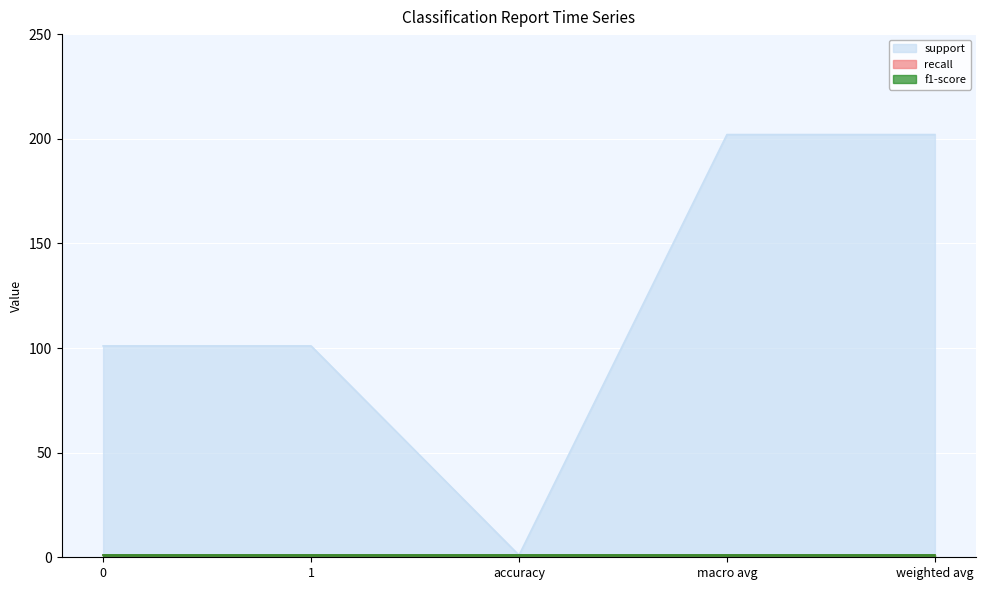

What is the label of the 2nd point from the left?

1